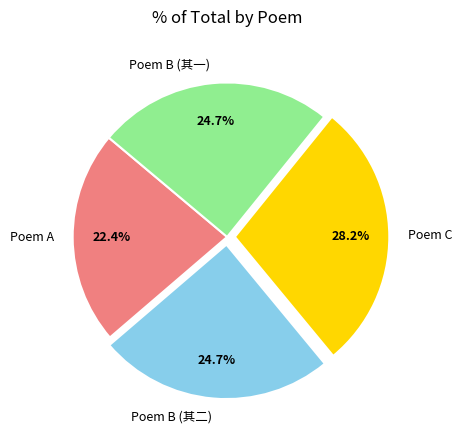

How many slices are in this pie chart?

4